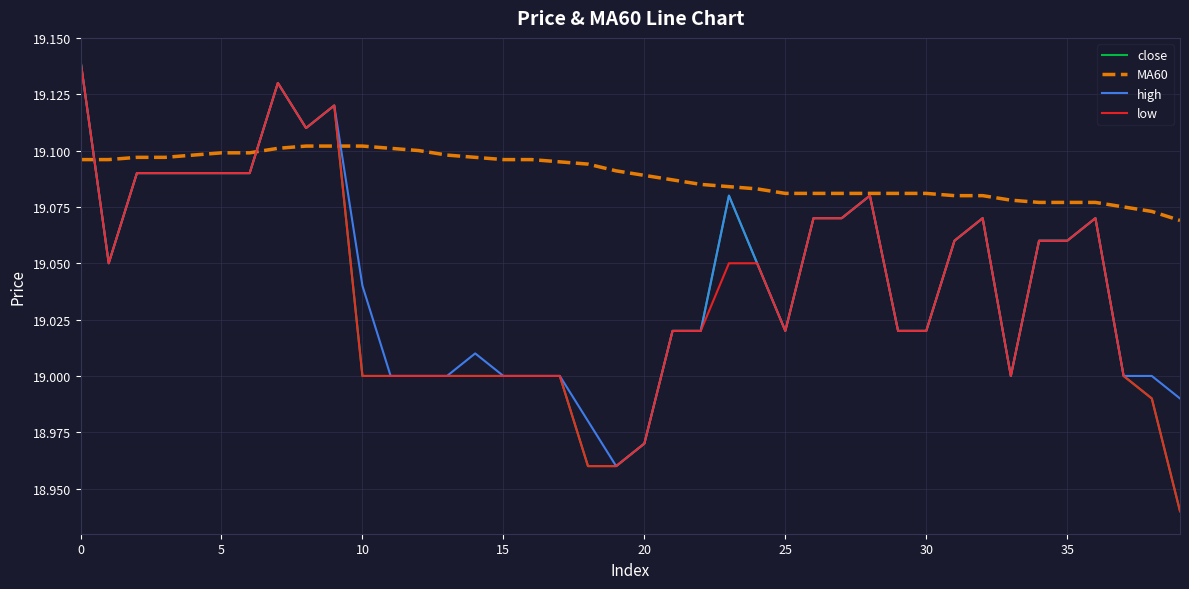

Which series has the largest total across all categories?

MA60